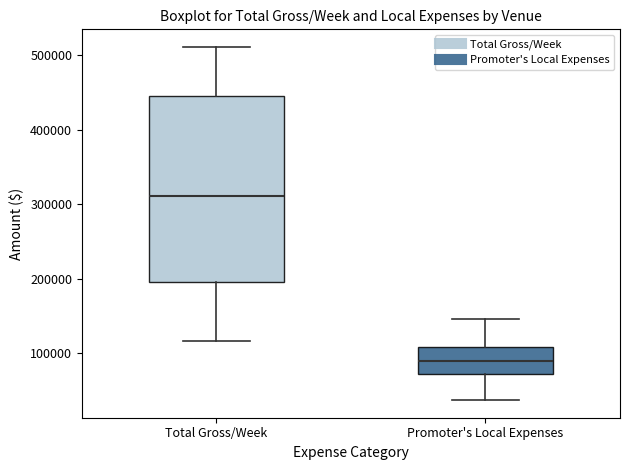

Which box's median line is the highest?

Total Gross/Week